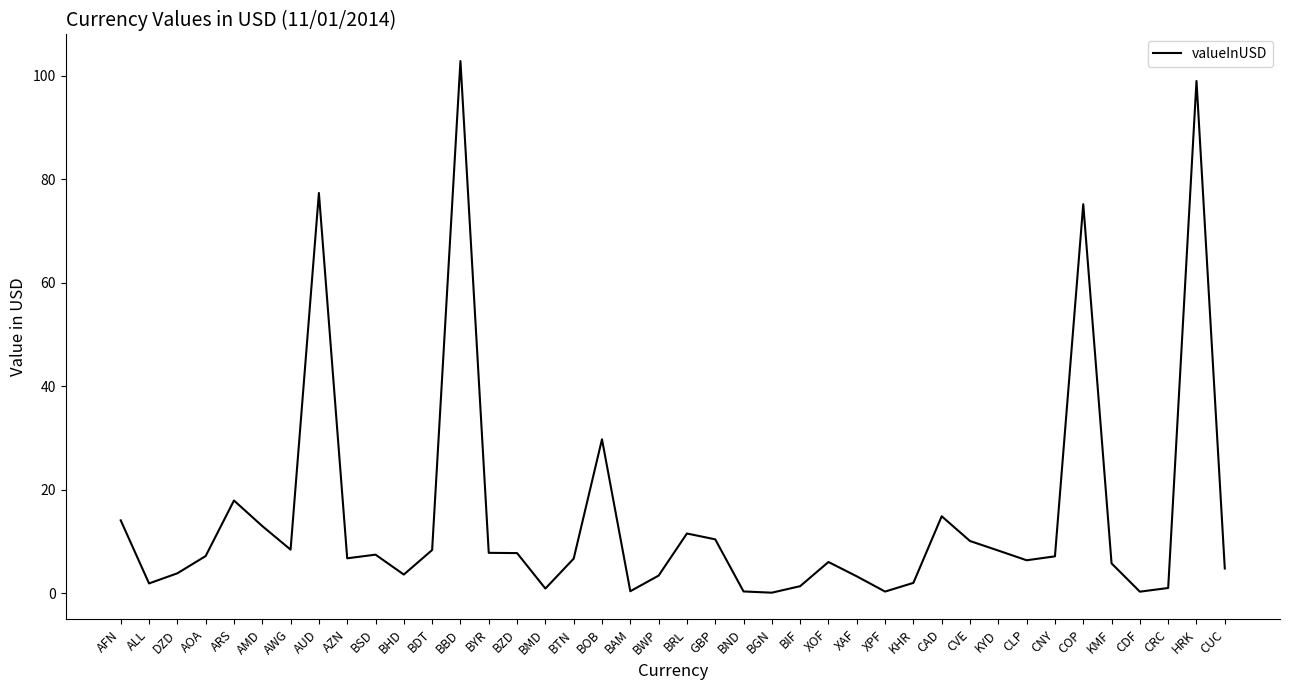

Read the value at KMF.

5.8